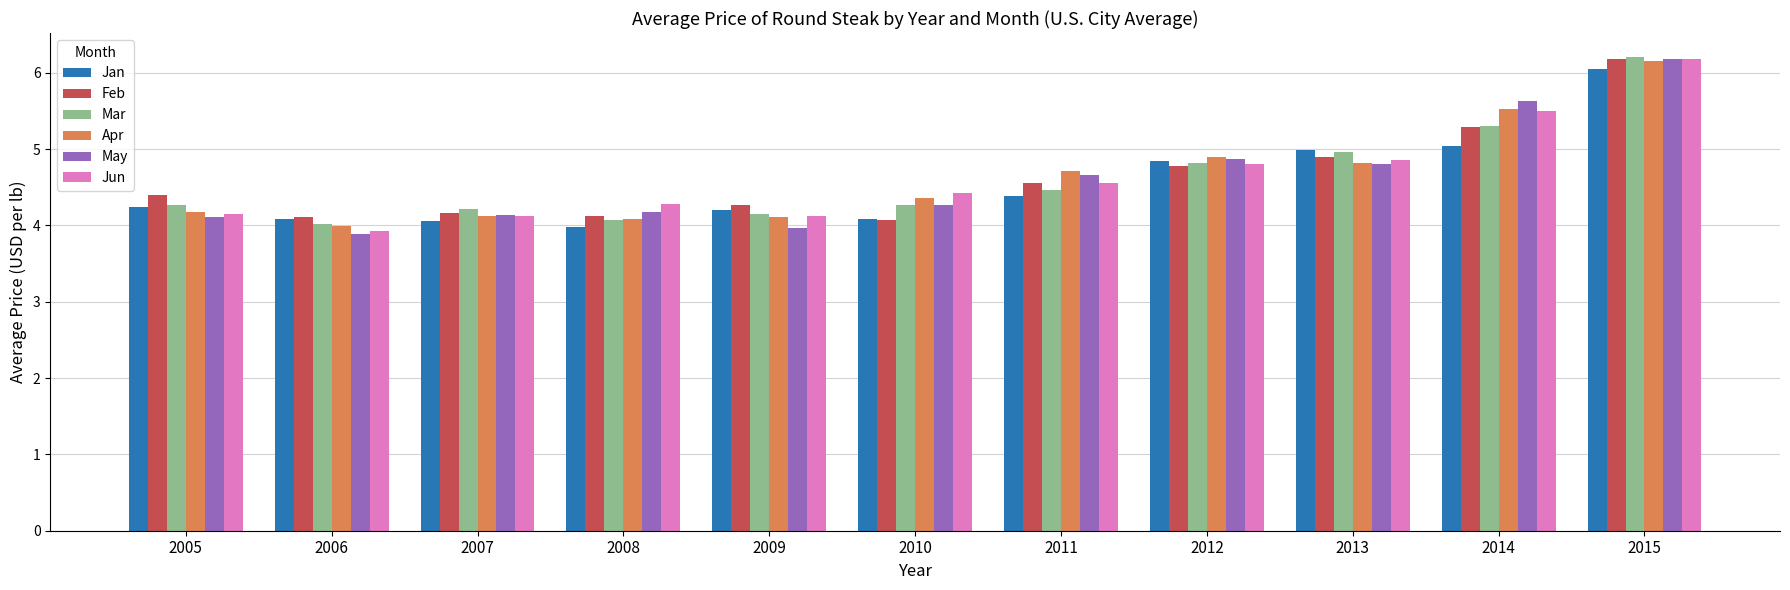

What is the approximate value of Feb at 2009?

4.3